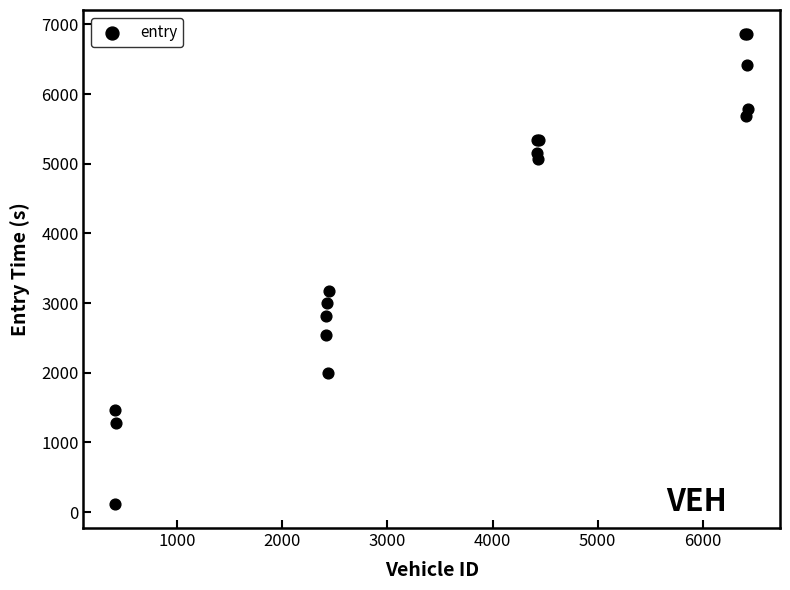

What Y value in the scatter plot is closest to 3489?

3178.0